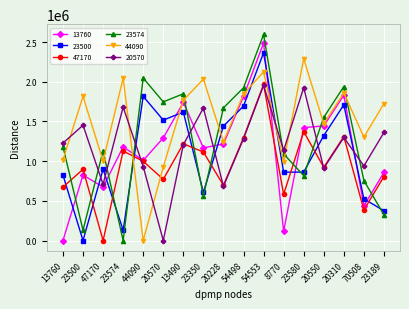

True or false: 20570 has more than 2 points higher than both neighbors.

True